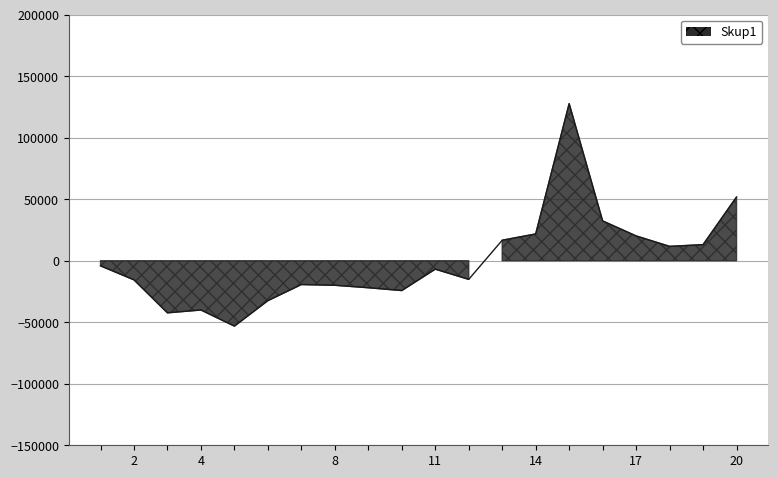

What is the value of the 19th point from the left?

13060